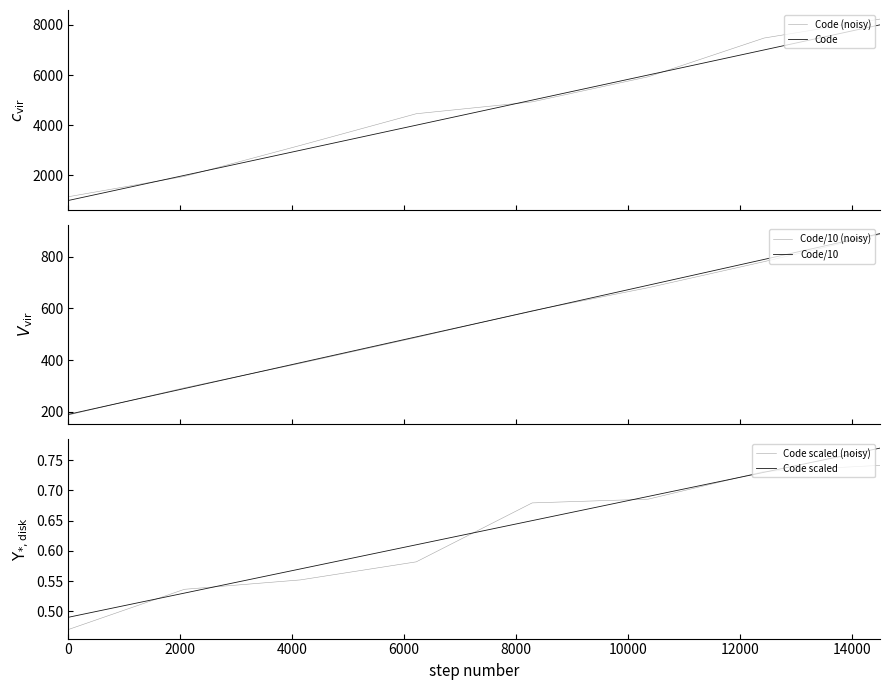

What is the sum of the Code values at 12000 and 2000?

9000.0